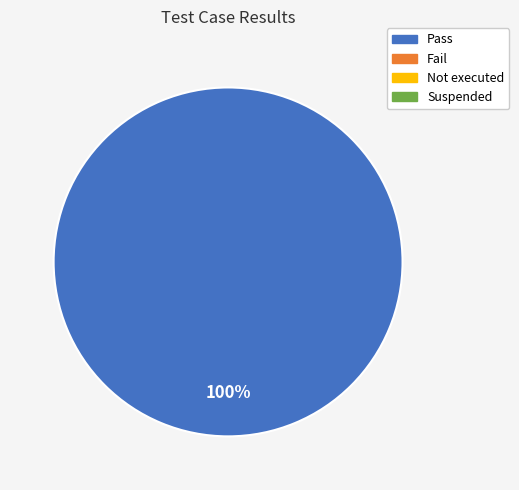

Is there any slice that represents more than half of the pie?

Yes